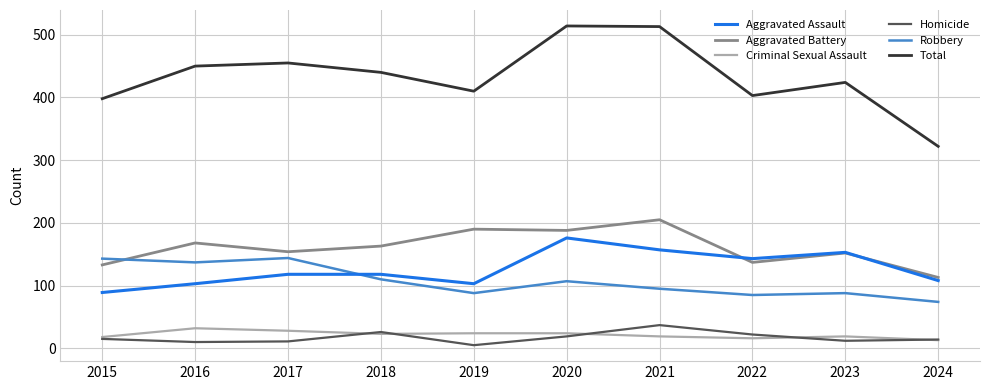

How many lines are shown in the chart?

6